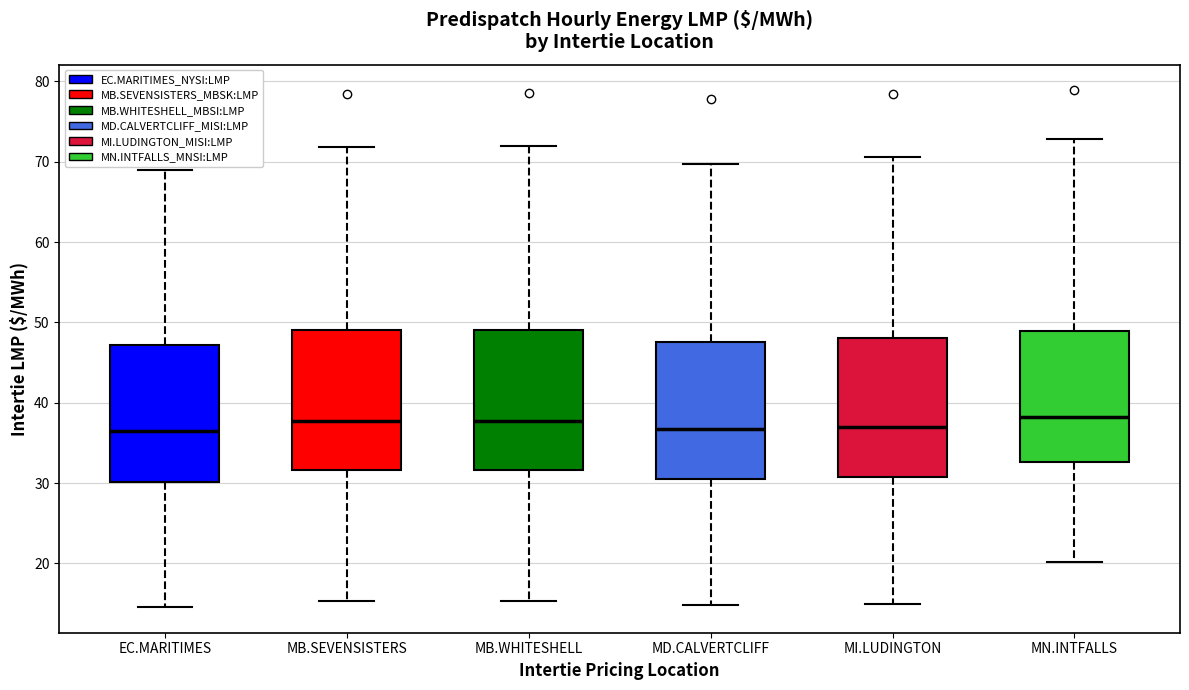

Reading left to right, read every box against the y-axis: the position of its median line, the range the box covers, and the ends of its whiskers. The values are not printed on the chart, so give them approximately, as read against the axis.

EC.MARITIMES: median 36, box 30 to 47, whiskers 15 to 69
MB.SEVENSISTERS: median 38, box 32 to 49, whiskers 15 to 72
MB.WHITESHELL: median 38, box 32 to 49, whiskers 15 to 72
MD.CALVERTCLIFF: median 37, box 30 to 48, whiskers 15 to 70
MI.LUDINGTON: median 37, box 31 to 48, whiskers 15 to 71
MN.INTFALLS: median 38, box 33 to 49, whiskers 20 to 73